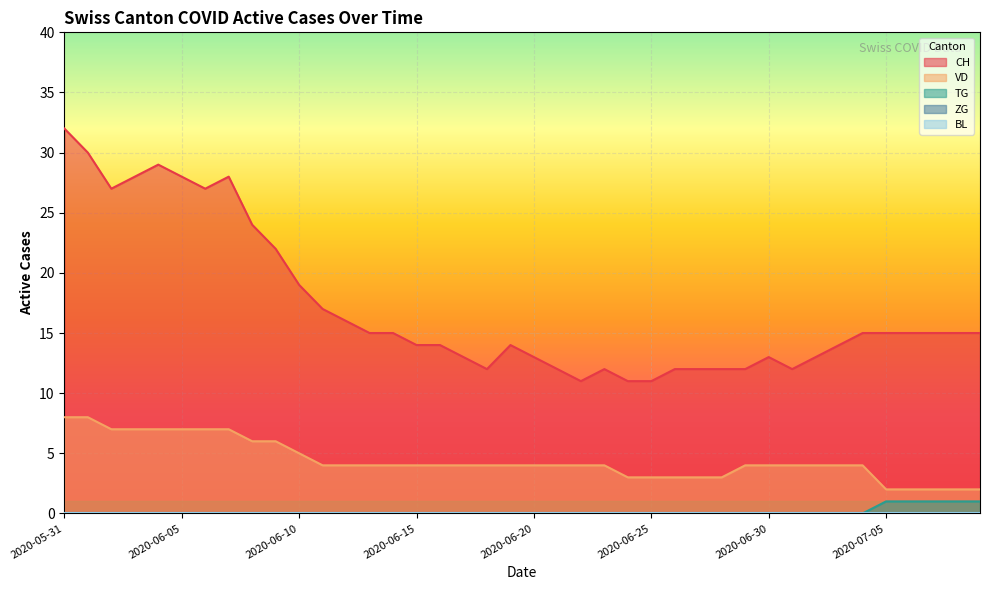

What is the label of the 16th point from the right?

2020-06-24